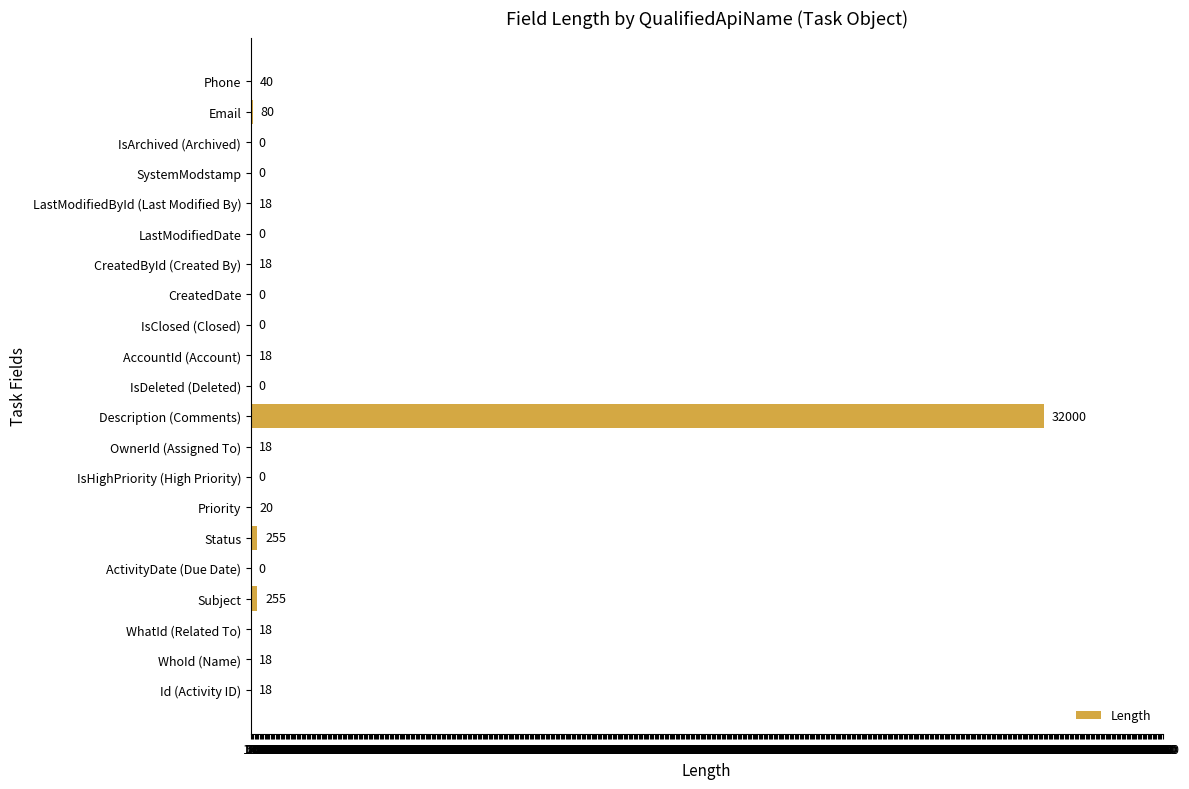

What is the sum of all values?

32776